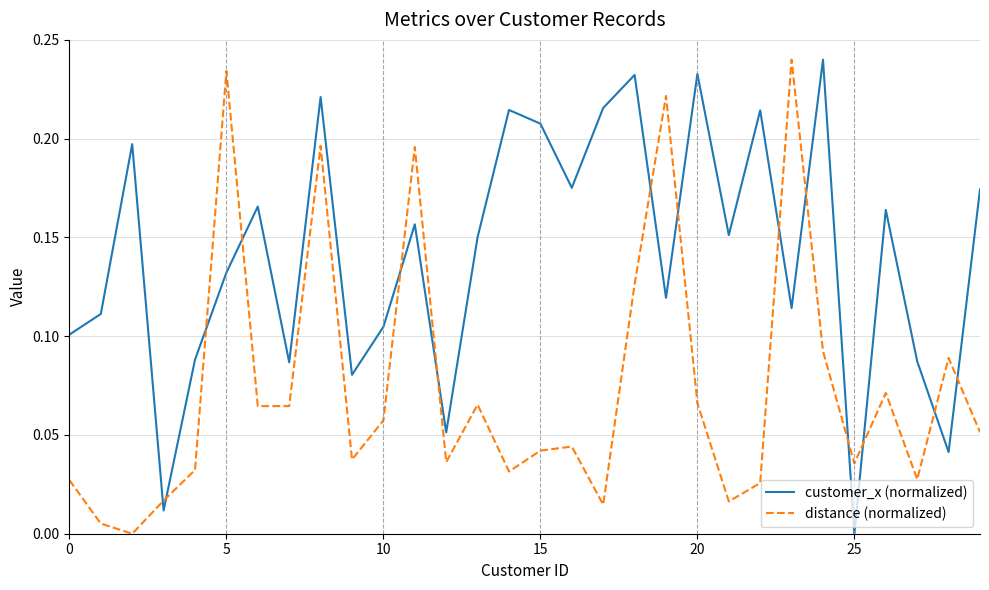

How many lines are shown in the chart?

2